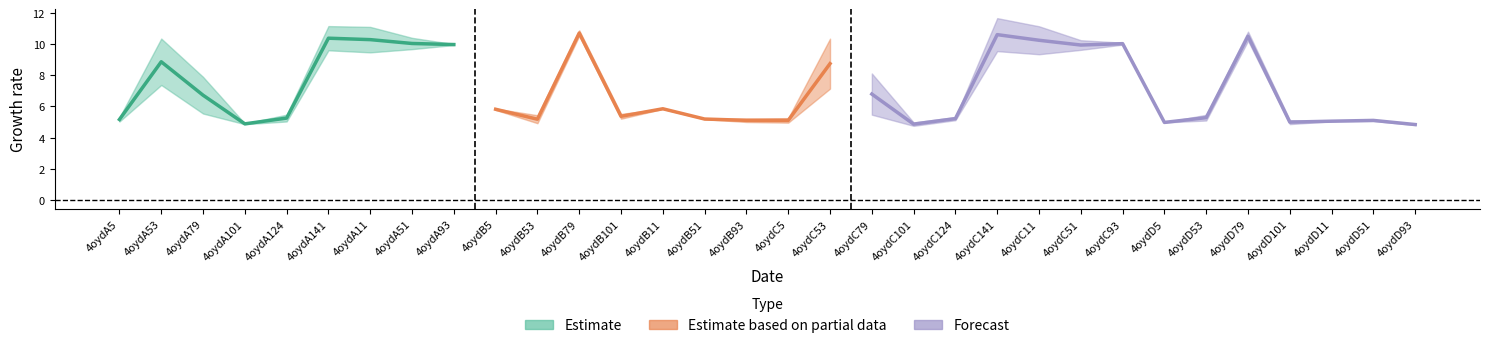

What is the label of the 26th point from the left?

4oydD5